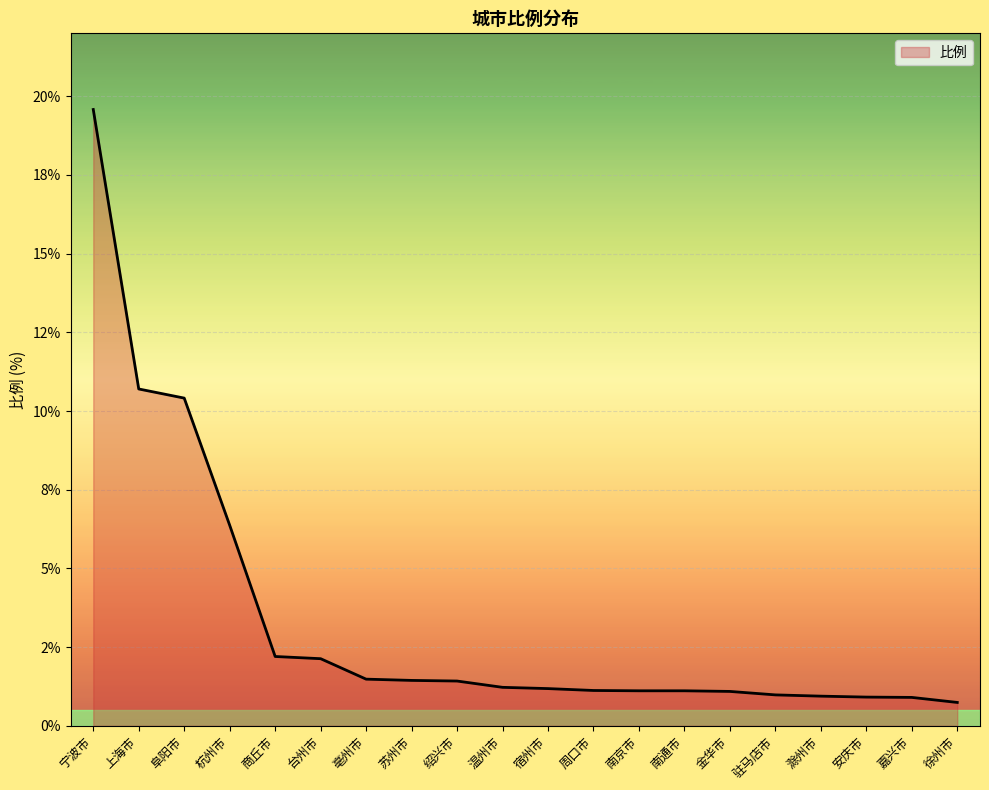

Reading left to right, what are all the values shown in this chart?

19.6	10.7	10.4	6.4	2.2	2.1	1.5	1.4	1.4	1.2	1.2	1.1	1.1	1.1	1.1	1.0	0.9	0.9	0.9	0.7